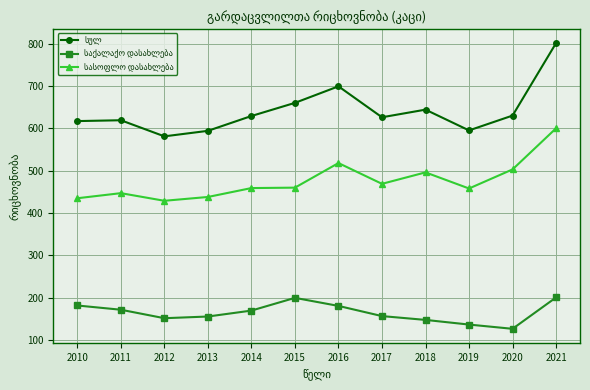

What is the minimum value shown in the chart?

127